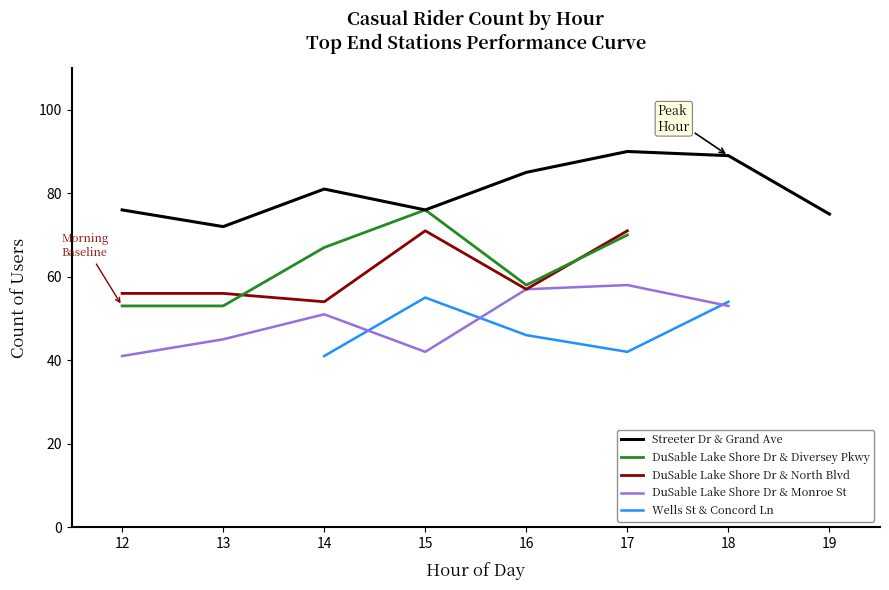

Which label corresponds to the smallest value in the chart?

12